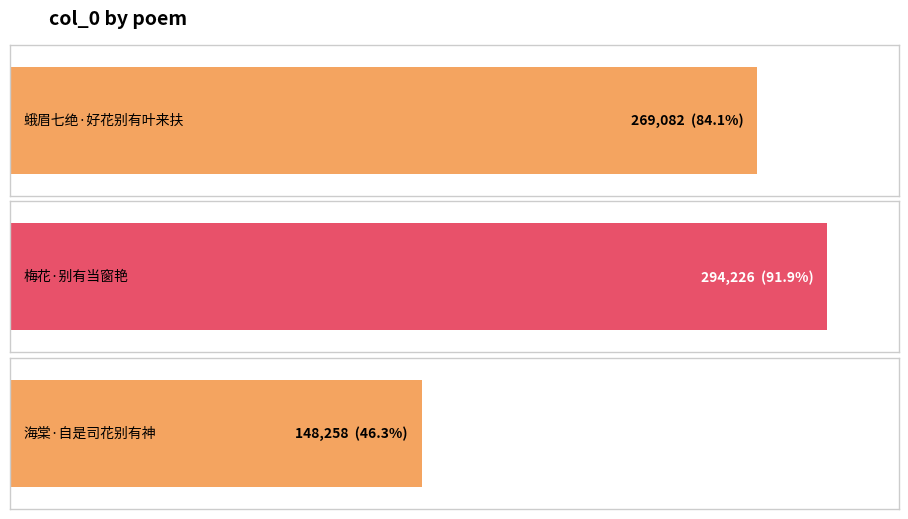

List the labels in order of value, smallest first.

海棠·自是司花别有神, 蛾眉七绝·好花别有叶来扶, 梅花·别有当窗艳